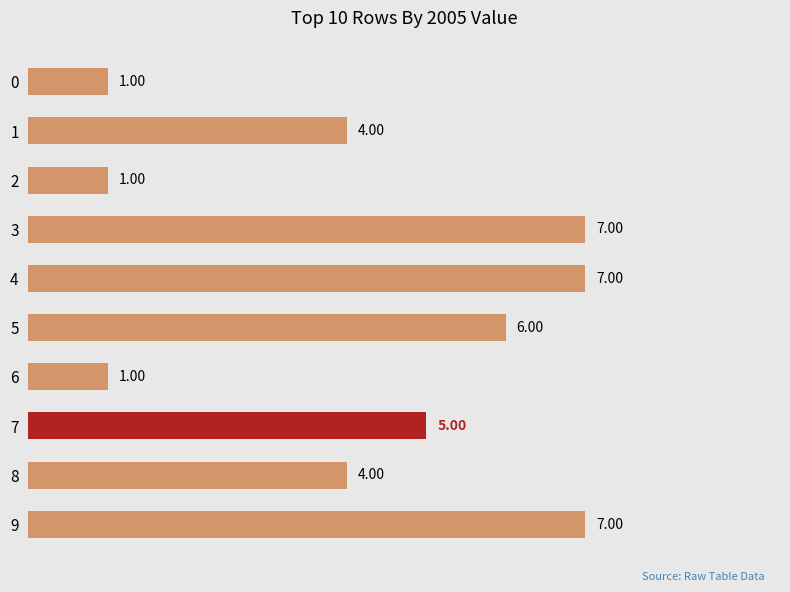

What is the difference between the maximum and minimum values?

6